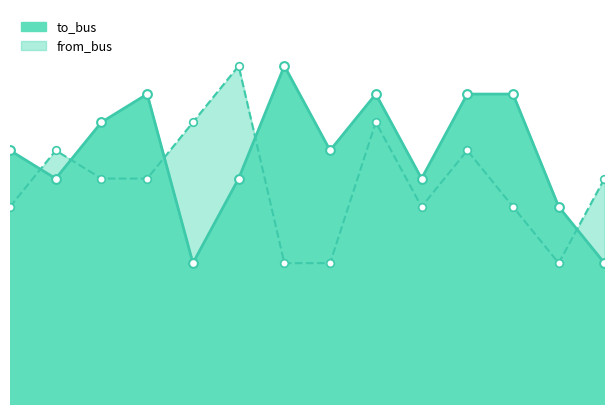

Which series has the widest spread of Y values?

to_bus